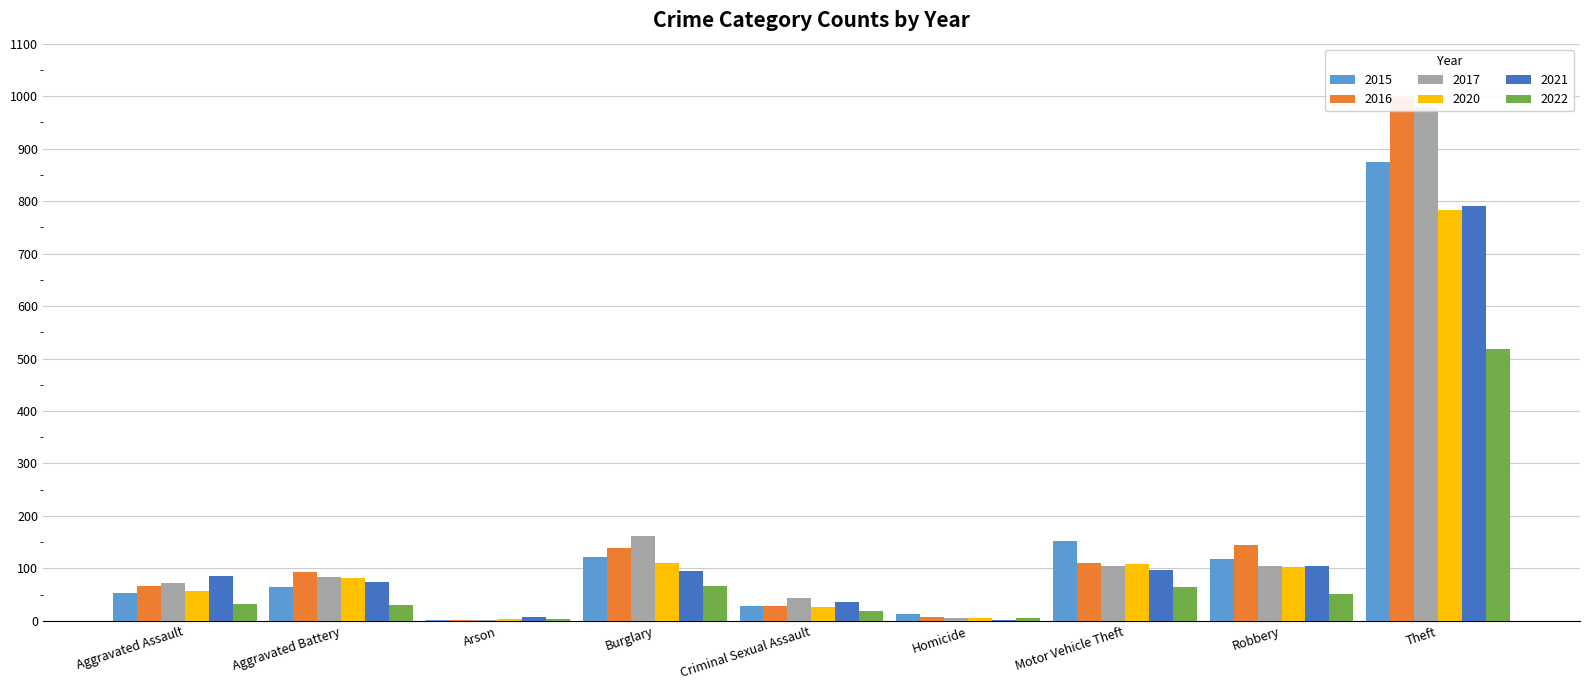

Which series has the largest total across all categories?

2016